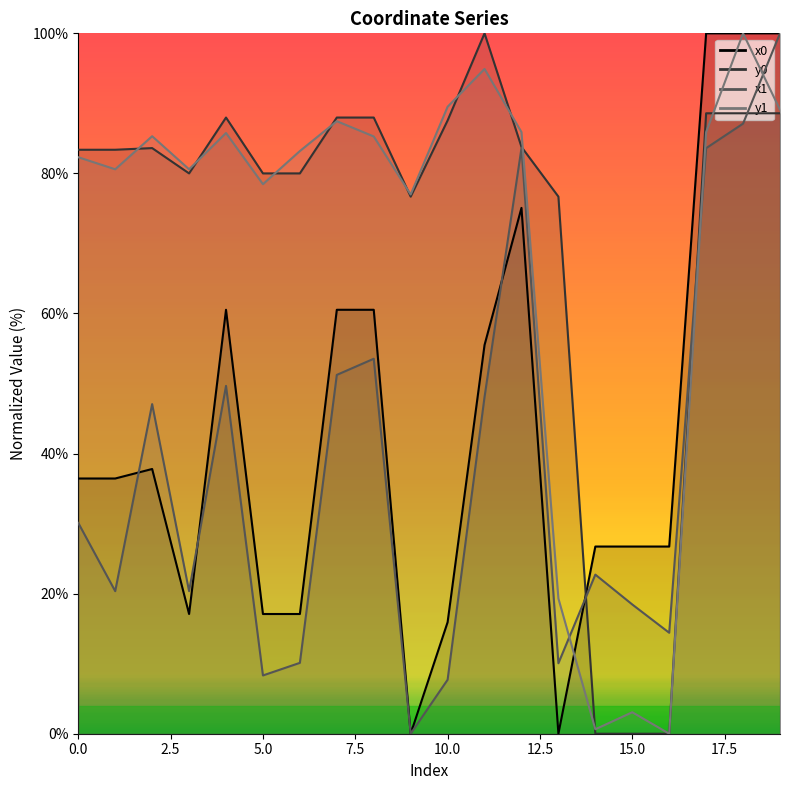

At which category is the sum across all series the highest?

19